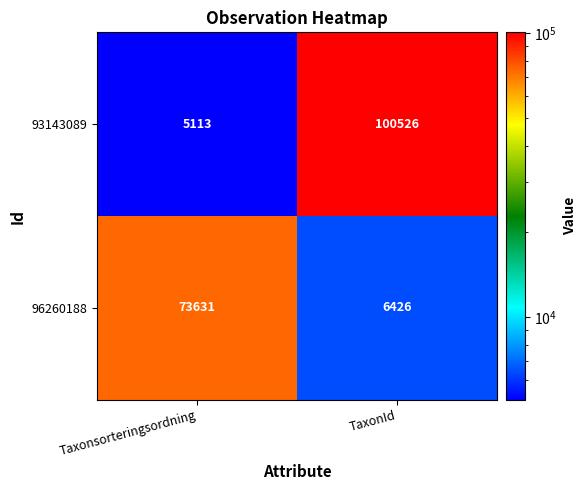

What is the minimum value shown in the chart?

5113